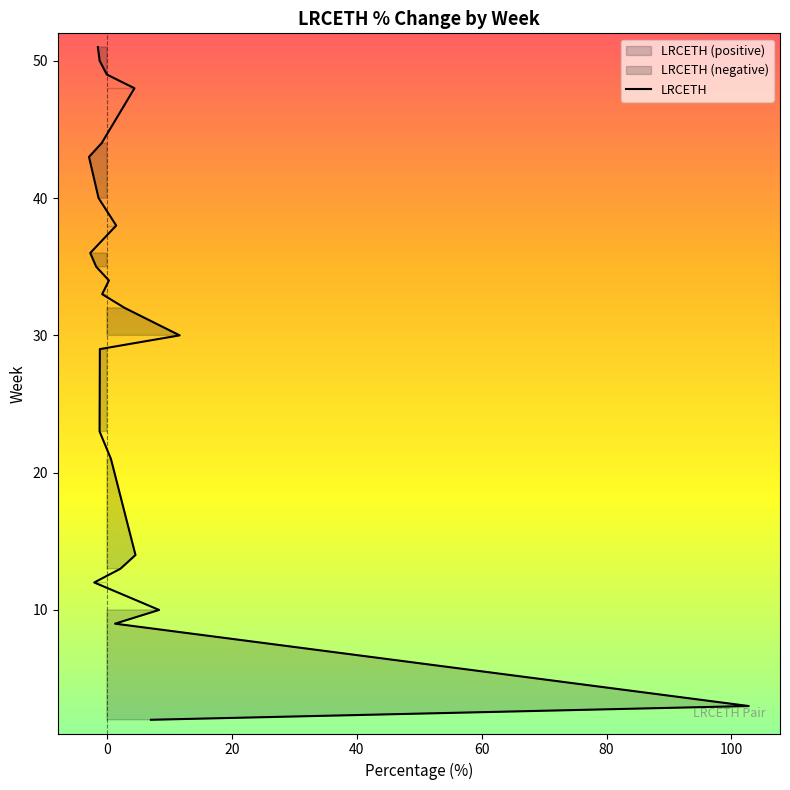

True or false: the data shows 76 at 19.

False